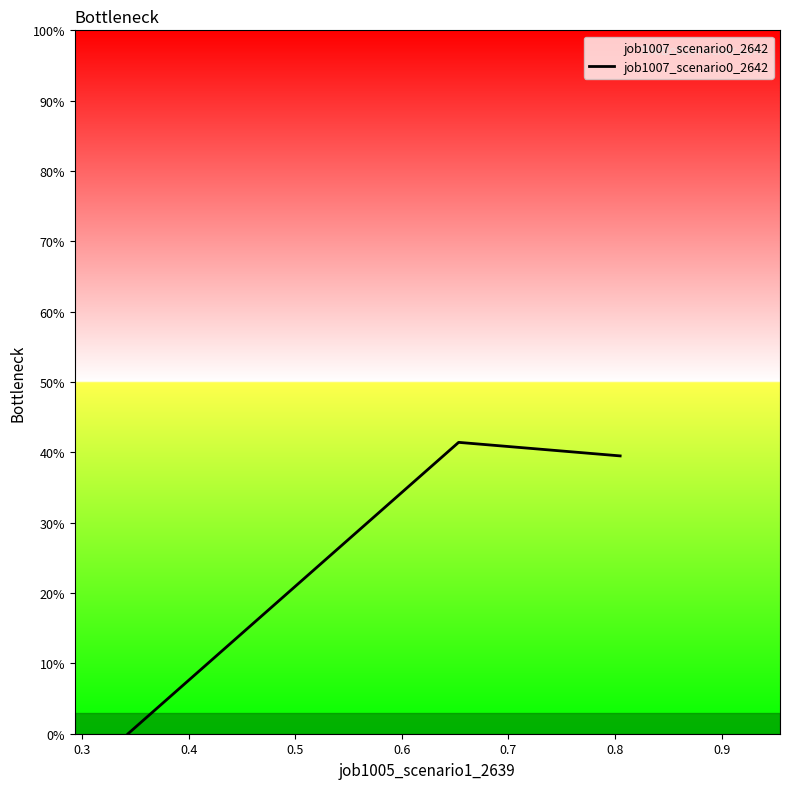

Does the chart display data point markers on the line(s)?

No